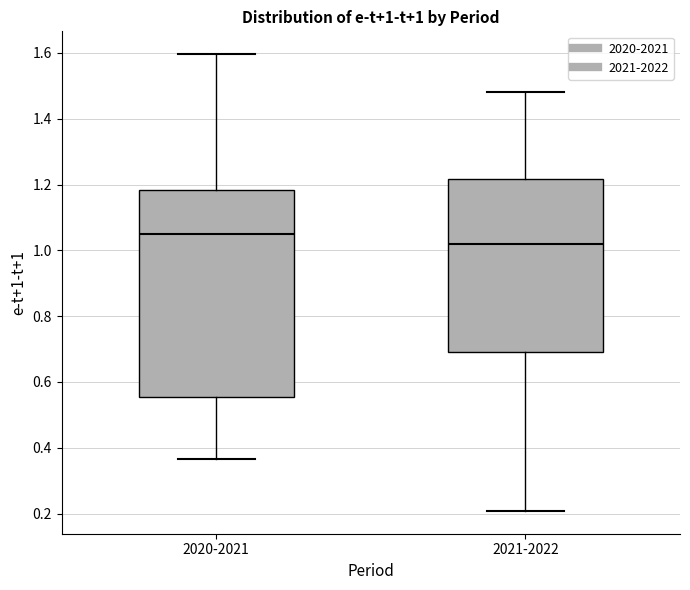

Which box has the highest median line?

2020-2021